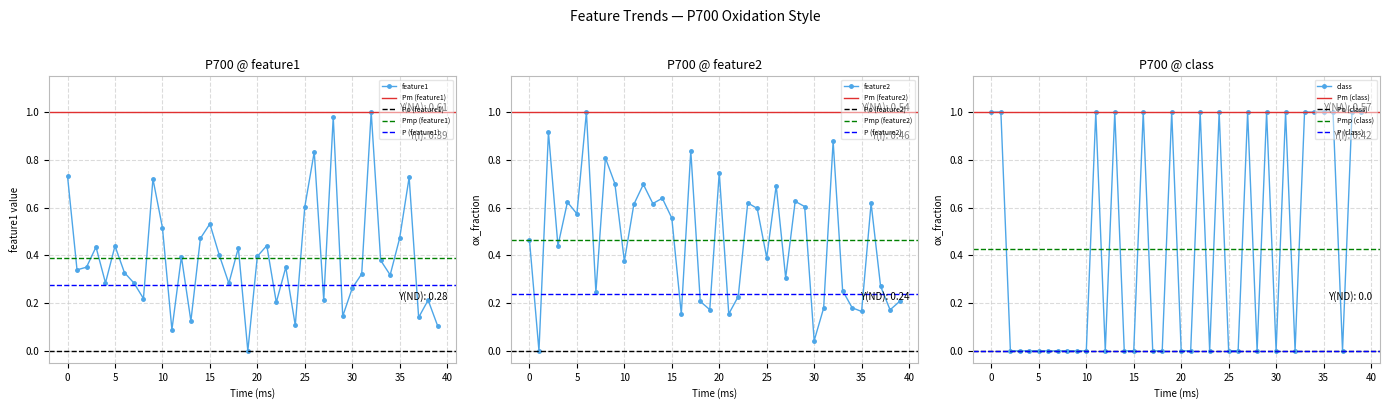

Reading left to right, extract all data points from this chart.

feature1: 0.7	0.3	0.4	0.4	0.3	0.4	0.3	0.3	0.2	0.7	0.5	0.1	0.4	0.1	0.5	0.5	0.4	0.3	0.4	0.0	0.4	0.4	0.2	0.4	0.1	0.6	0.8	0.2	1.0	0.1	0.3	0.3	1.0	0.4	0.3	0.5	0.7	0.1	0.2	0.1
feature2: 0.5	0.0	0.9	0.4	0.6	0.6	1.0	0.2	0.8	0.7	0.4	0.6	0.7	0.6	0.6	0.6	0.2	0.8	0.2	0.2	0.7	0.2	0.2	0.6	0.6	0.4	0.7	0.3	0.6	0.6	0.0	0.2	0.9	0.3	0.2	0.2	0.6	0.3	0.2	0.2
class: 1.0	1.0	0.0	0.0	0.0	0.0	0.0	0.0	0.0	0.0	0.0	1.0	0.0	1.0	0.0	0.0	1.0	0.0	0.0	1.0	0.0	0.0	1.0	0.0	1.0	0.0	0.0	1.0	0.0	1.0	0.0	1.0	0.0	1.0	1.0	1.0	1.0	0.0	1.0	1.0